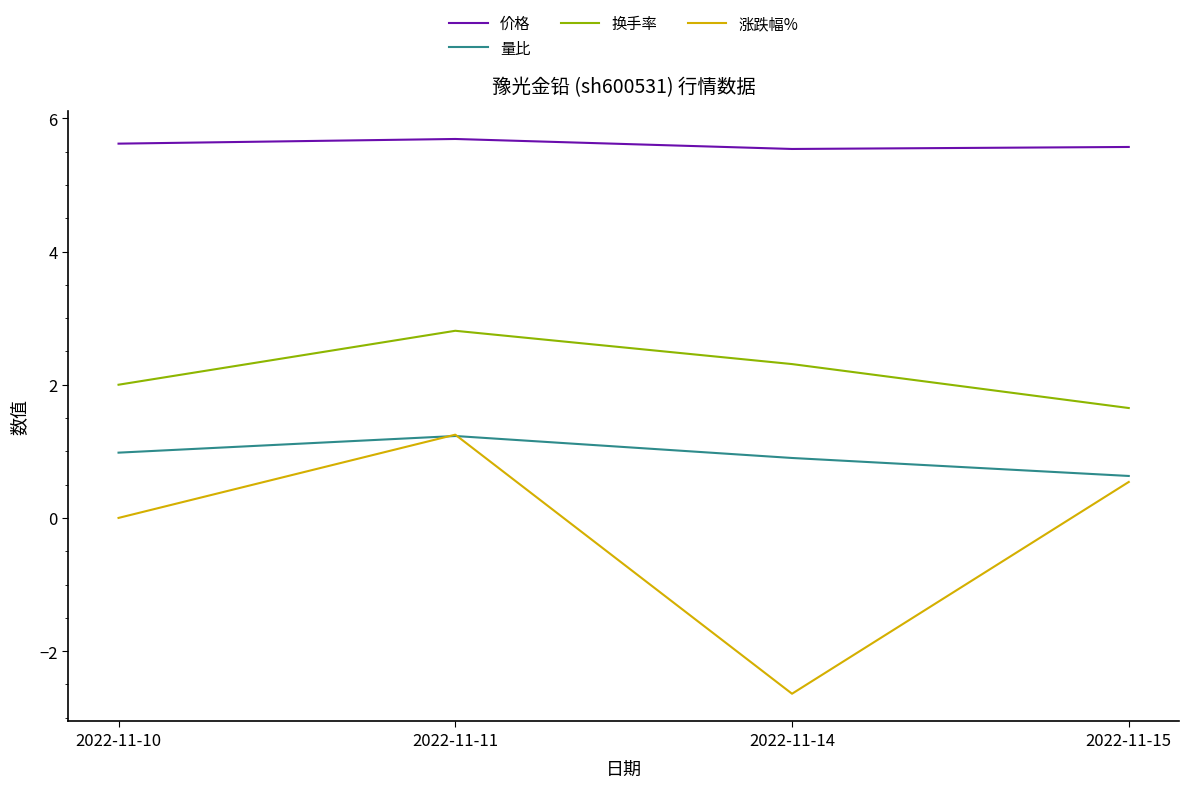

At 2022-11-15, list the series in order from largest to smallest.

价格, 换手率, 量比, 涨跌幅%